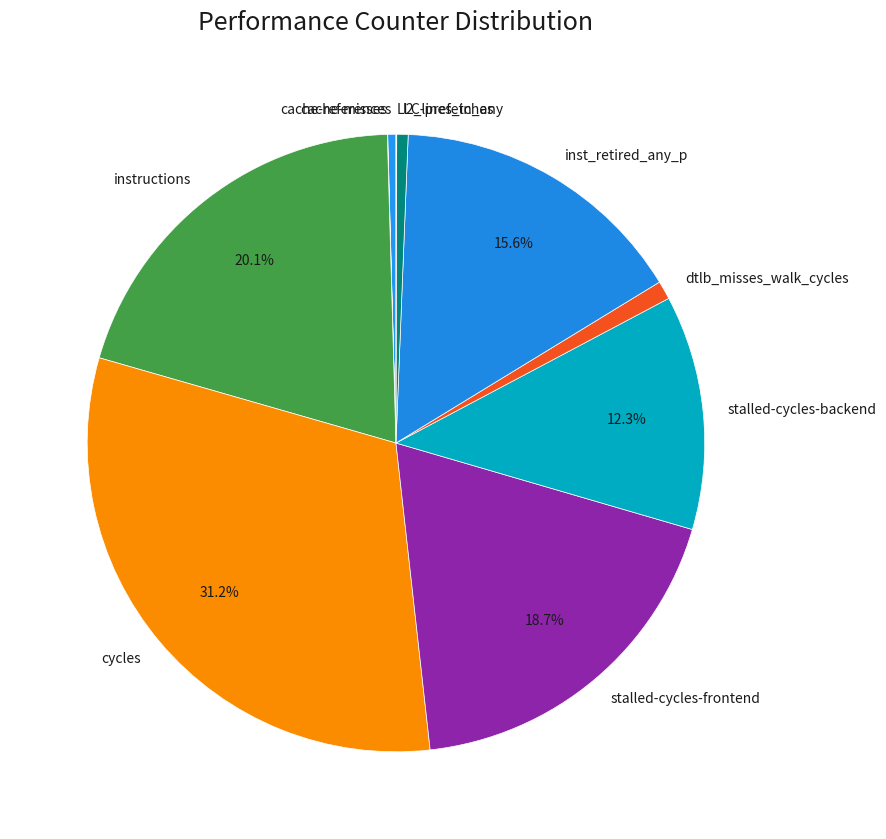

Which slice is the largest?

cycles